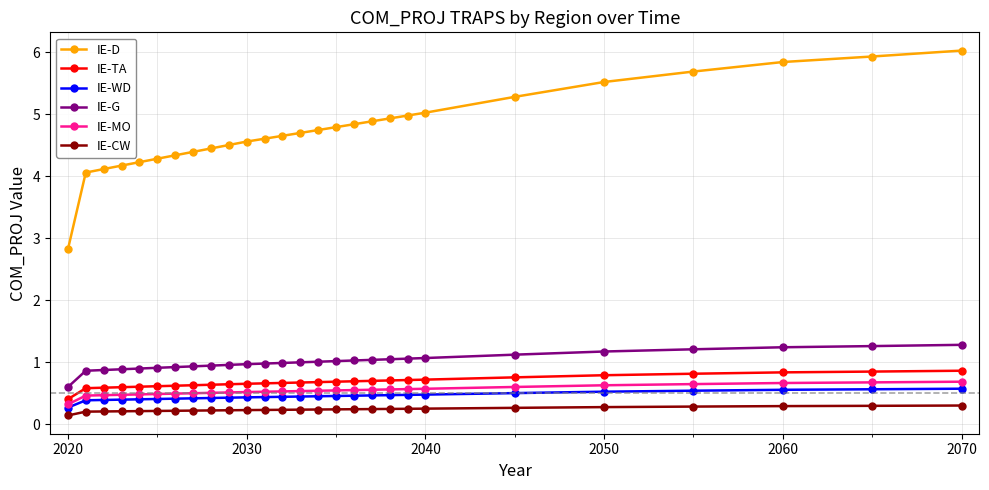

Is this an area chart (filled region under the line)?

No